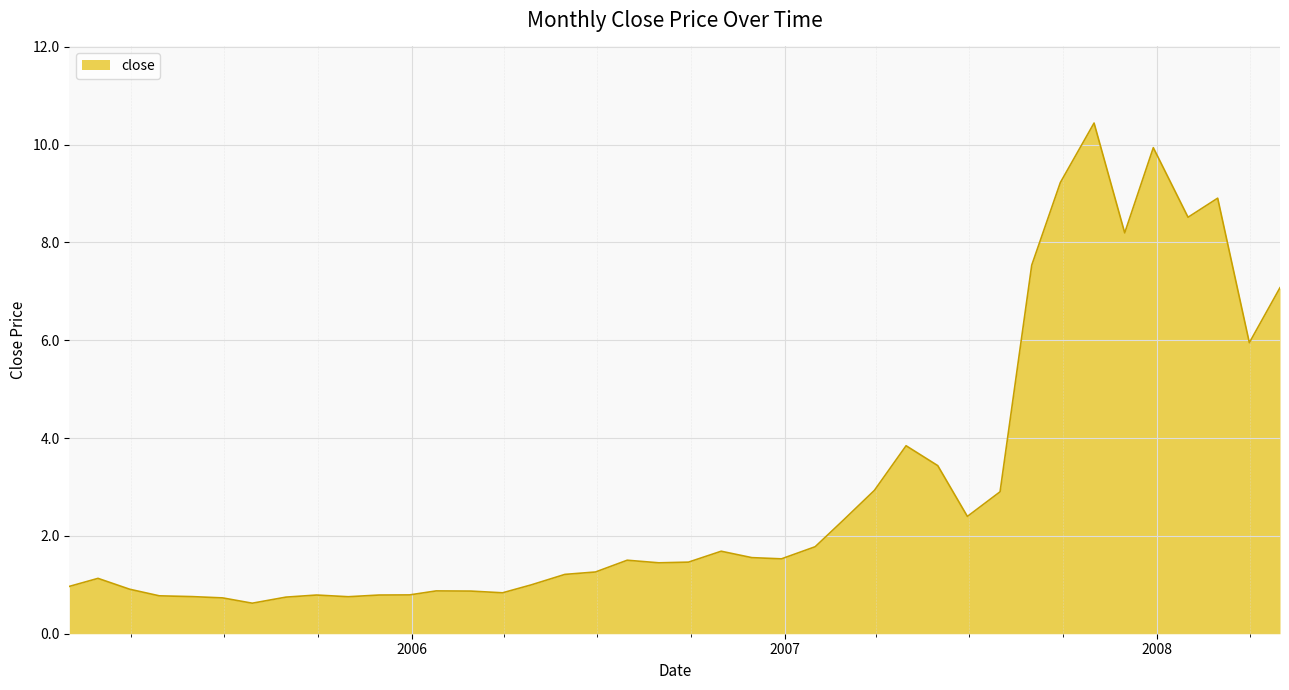

What is the sum of all values?

120.4